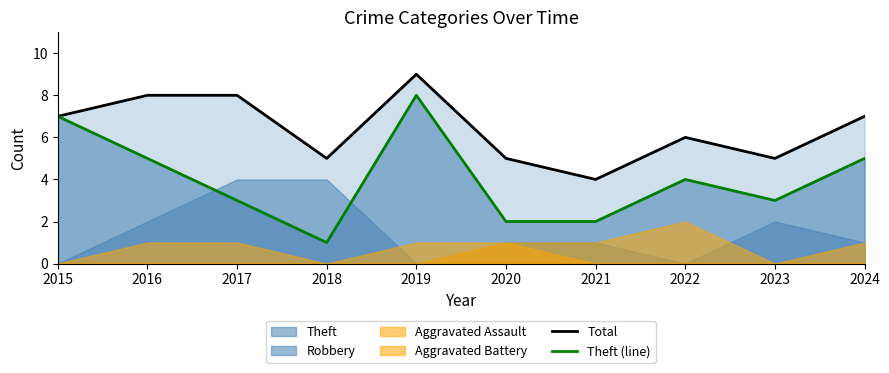

How many data points in Theft (line) are less than 4?

5